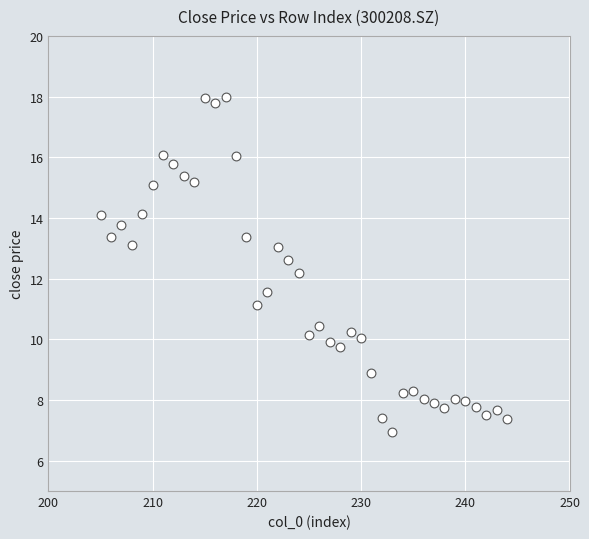

What Y value in the scatter plot is closest to 12?

12.2